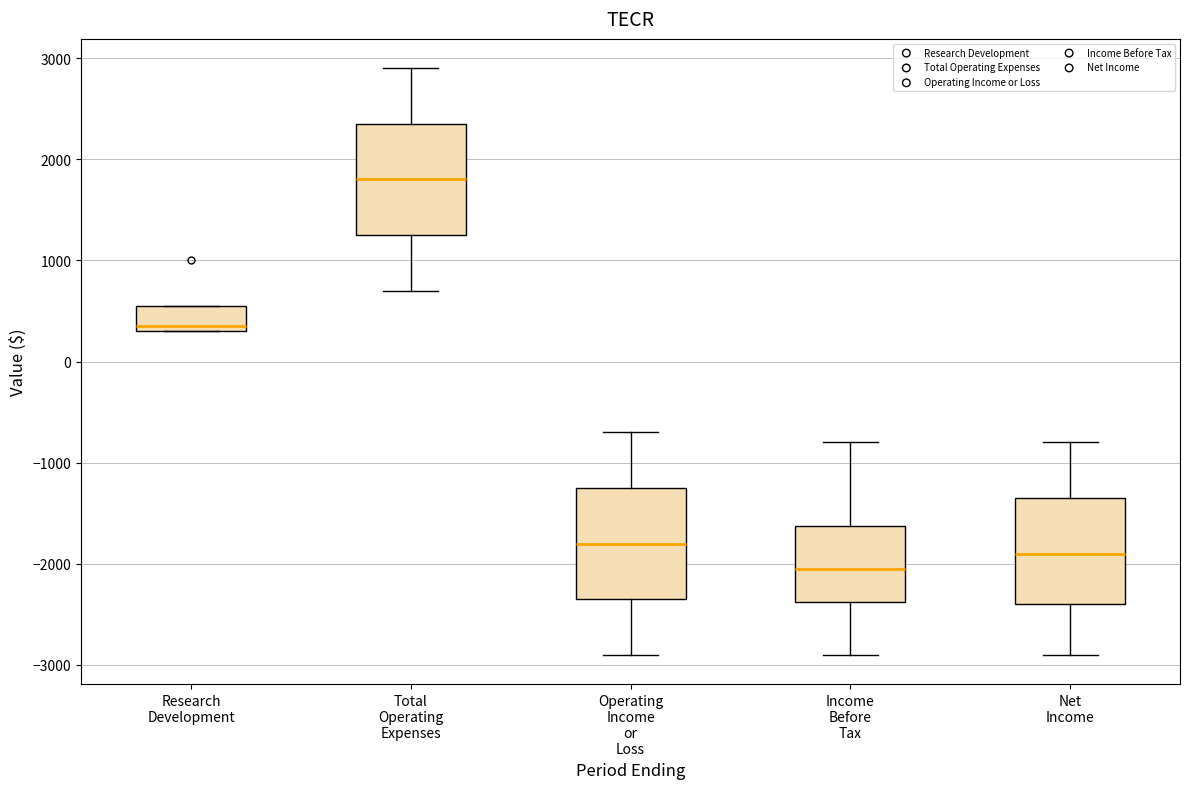

Where does the upper whisker of the box for Total Operating Expenses end on the y-axis? The values are not printed on the chart, so give them approximately, as read against the axis.

2900